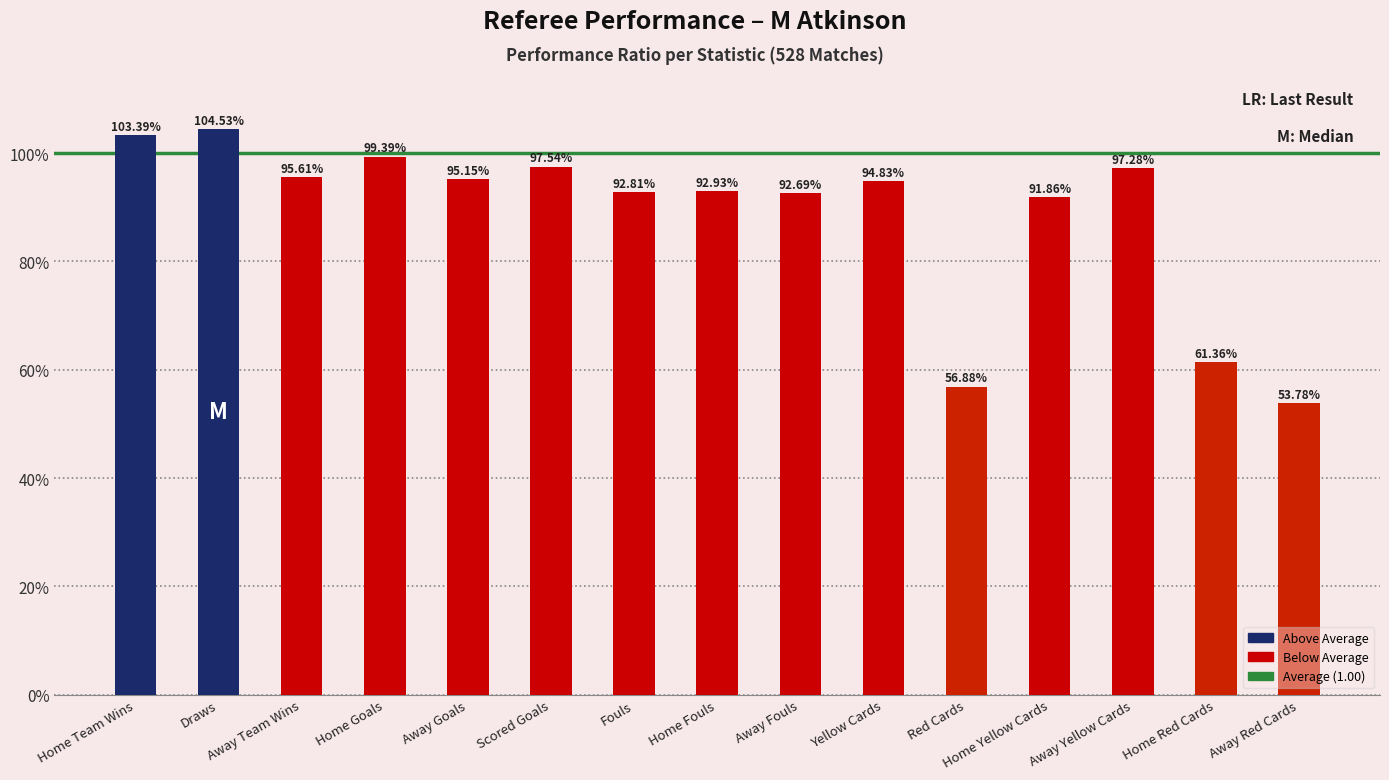

The value at Scored Goals is 1.5. True or false?

False